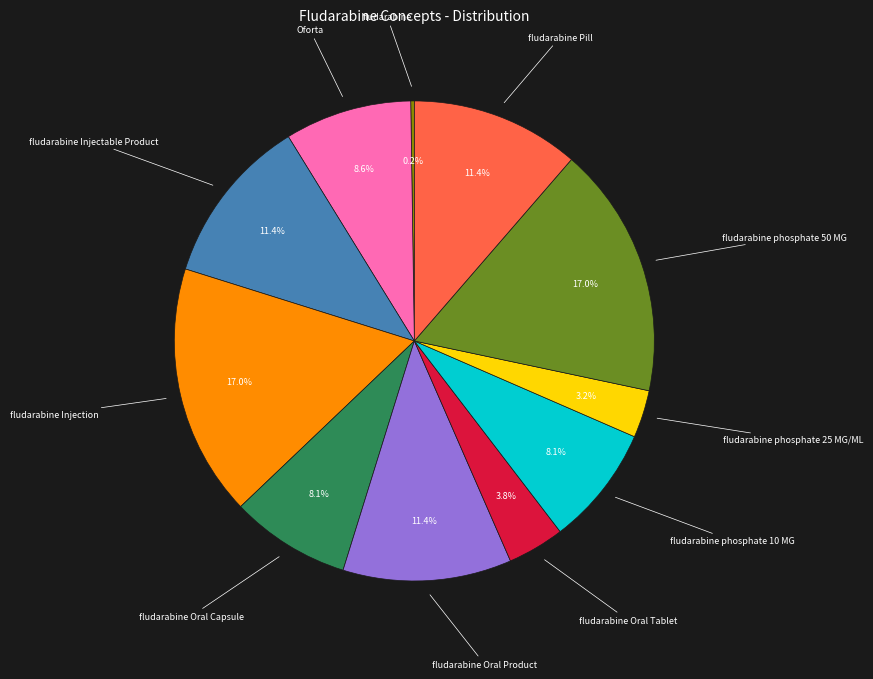

Is there a majority slice in this chart?

No